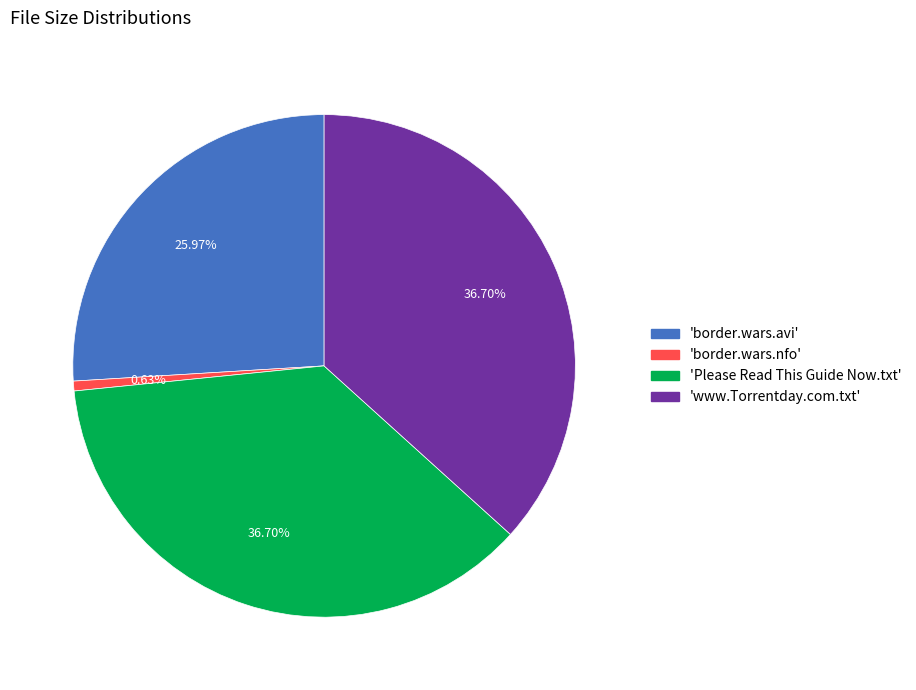

Is there a majority slice in this chart?

No